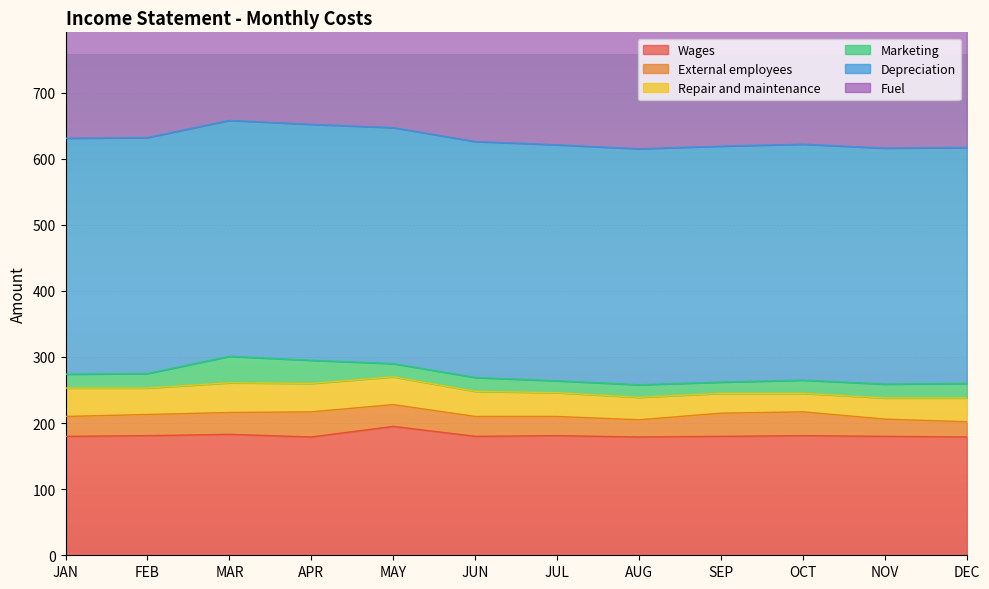

What is the label of the 7th point from the right?

JUN